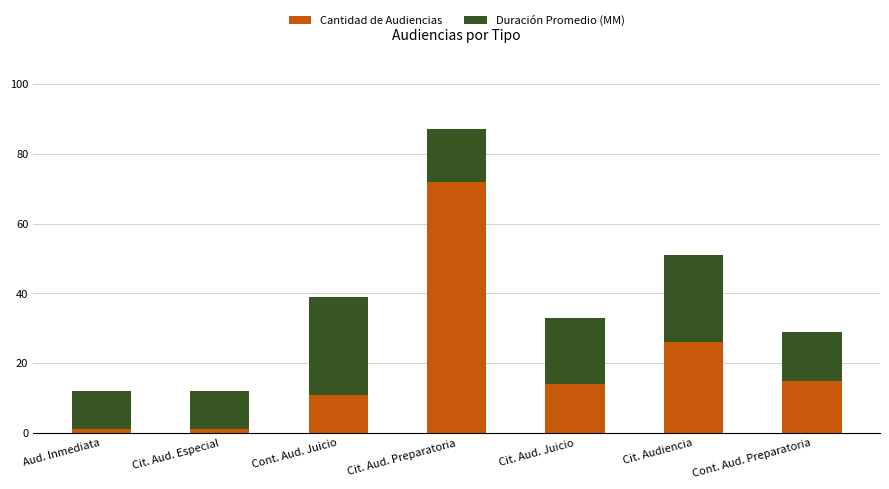

At which label is Cantidad de Audiencias closest to 36?

Cit. Audiencia